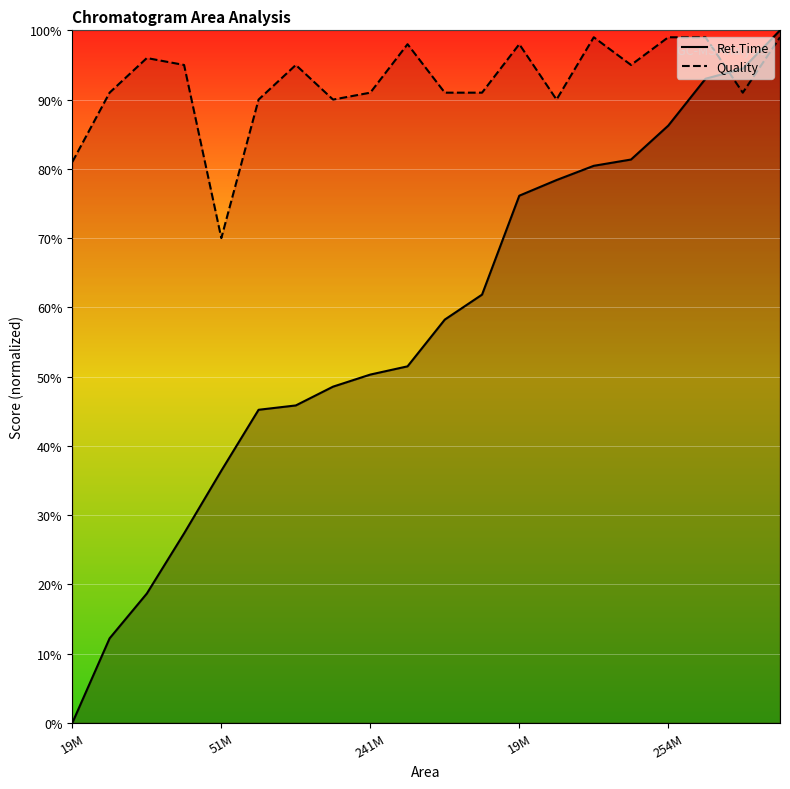

How many lines are shown in the chart?

2